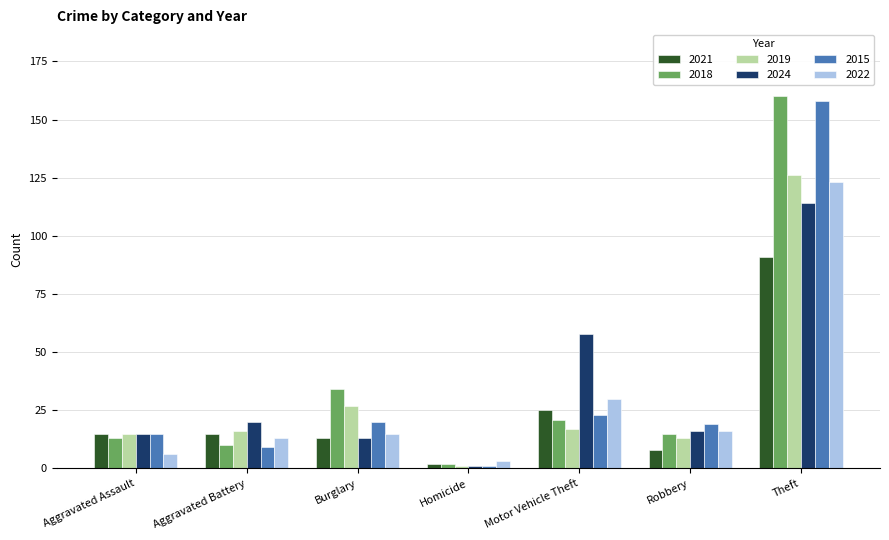

Where is 2018 nearest to the value 81?

Burglary